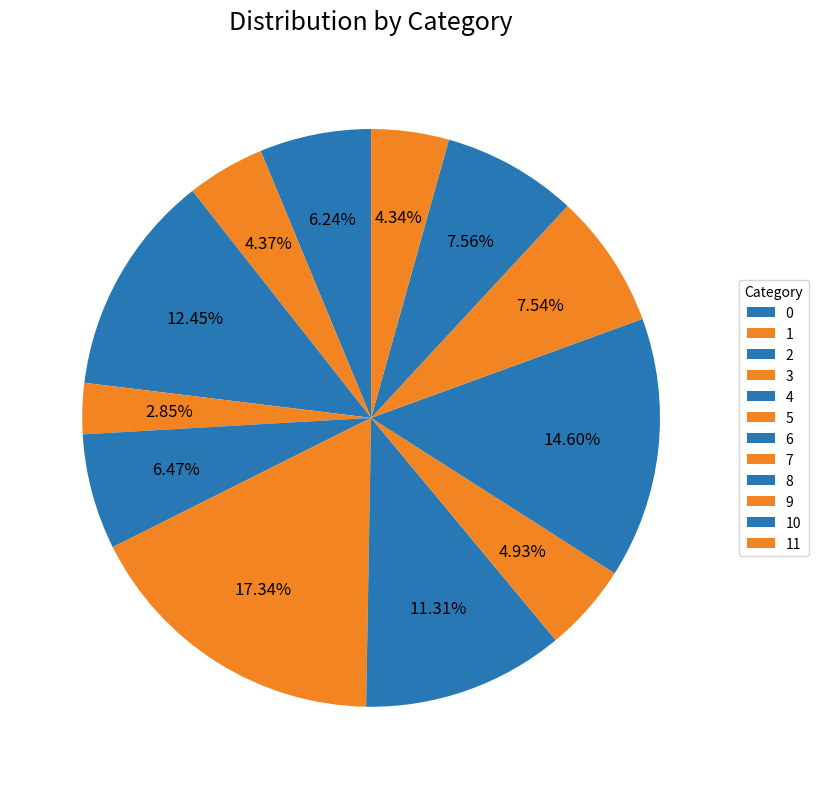

To the nearest percent, what is the combined percentage of 4 and 10?

14%